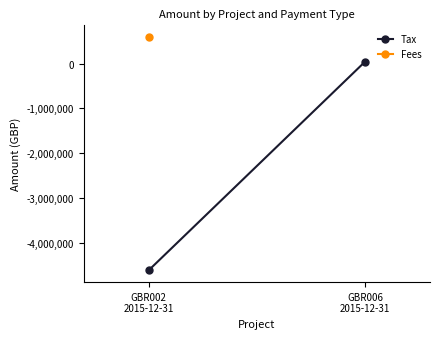

List the labels in order of value, smallest first.

GBR002
2015-12-31, GBR006
2015-12-31